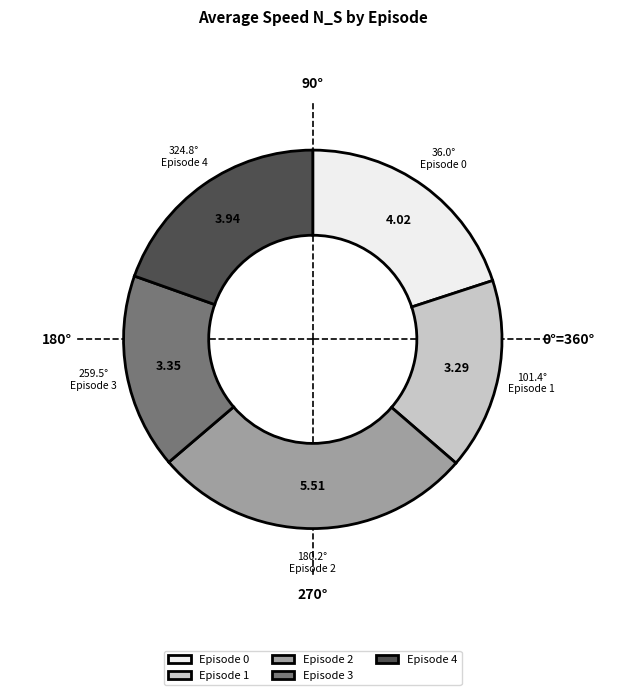

Between Episode 1 and Episode 2, which is larger?

Episode 2